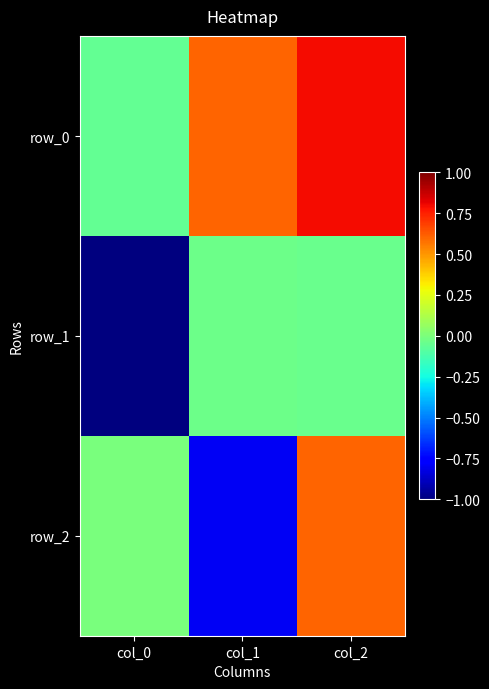

Between col_0 and col_2, which series saw the biggest shift?

row_1